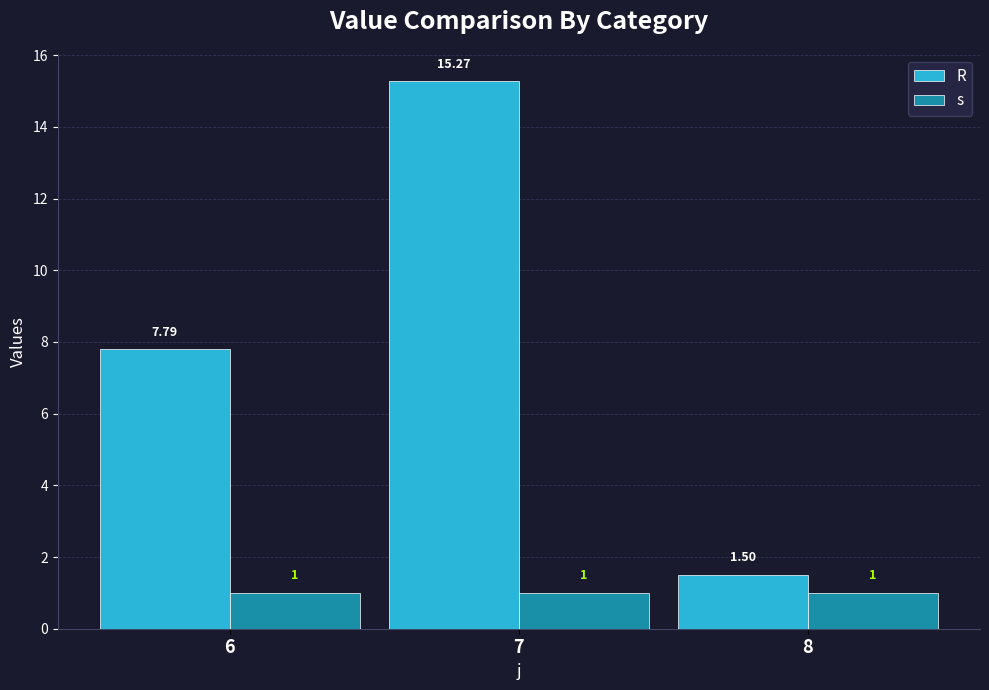

Does the chart contain stacked bars?

No